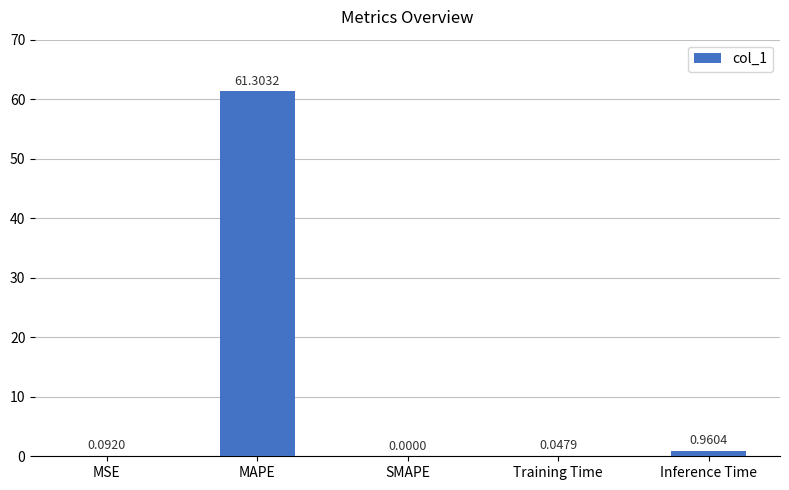

What is the sum of the values at MAPE and Training Time?

61.4